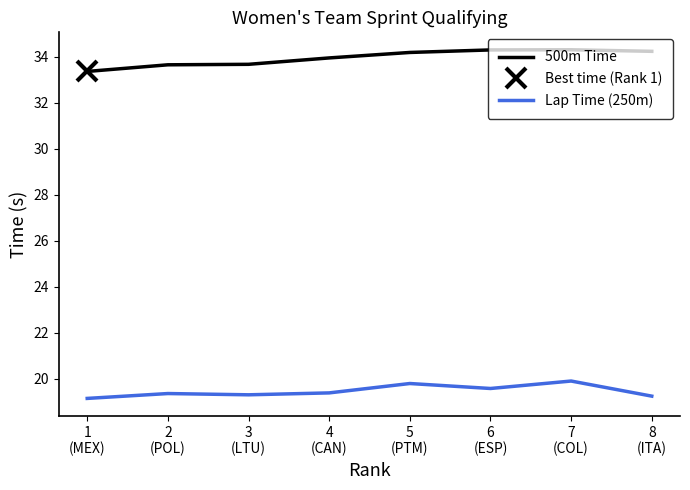

True or false: 500m Time and Lap Time (250m) cross at least once.

False